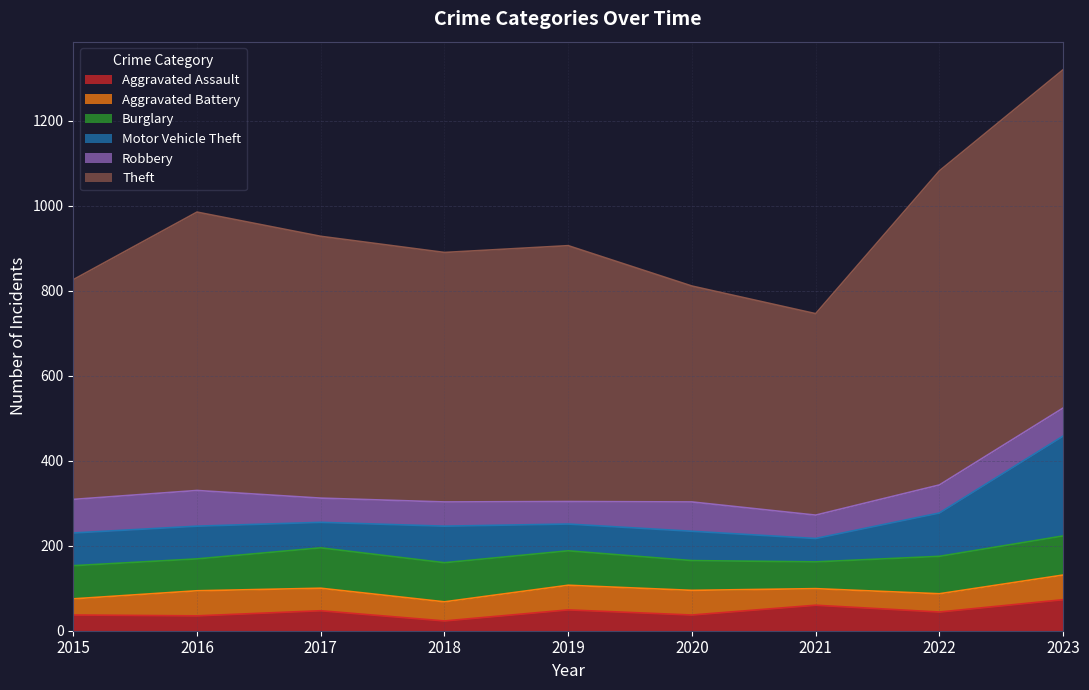

Between 2020 and 2021, which series saw the biggest shift?

Theft